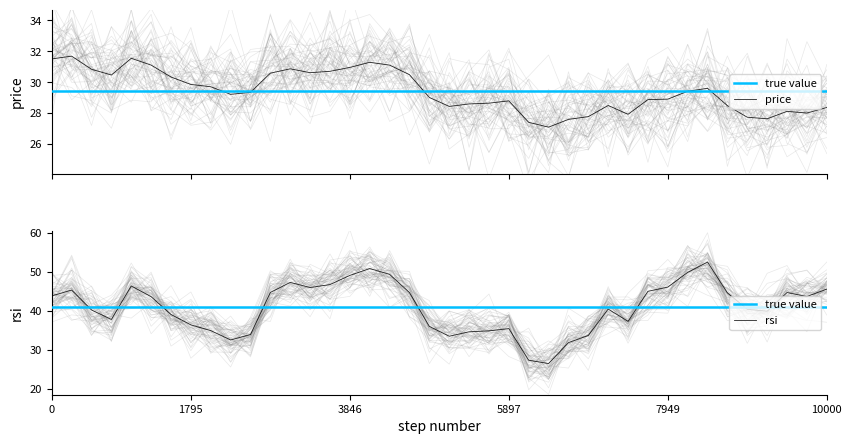

What is the highest value of the price series?

31.7